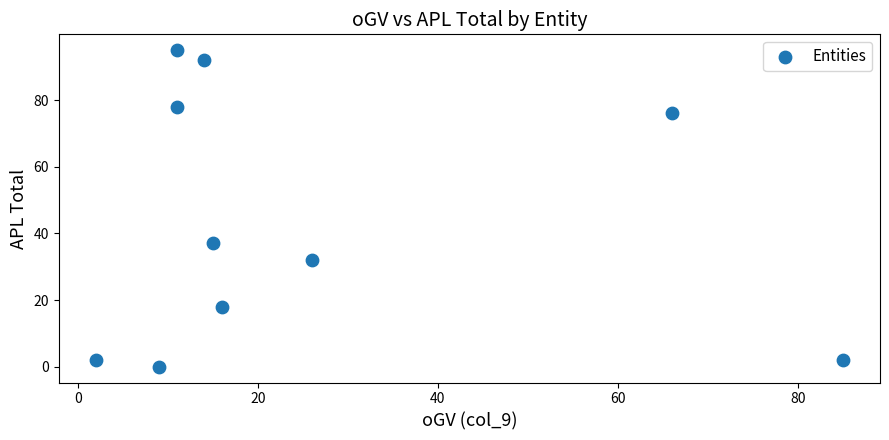

What Y value in the scatter plot is closest to 47?

37